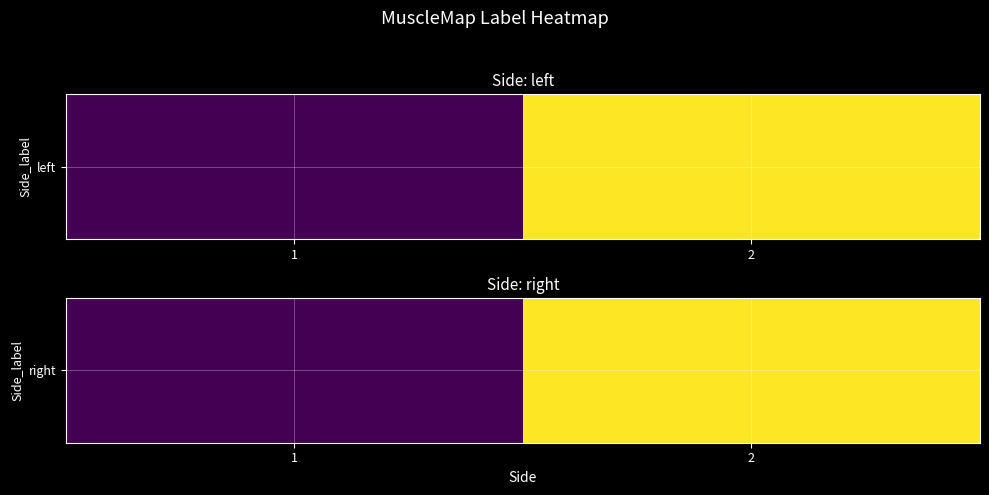

Reading left to right, extract all data points from this chart.

4101	4102